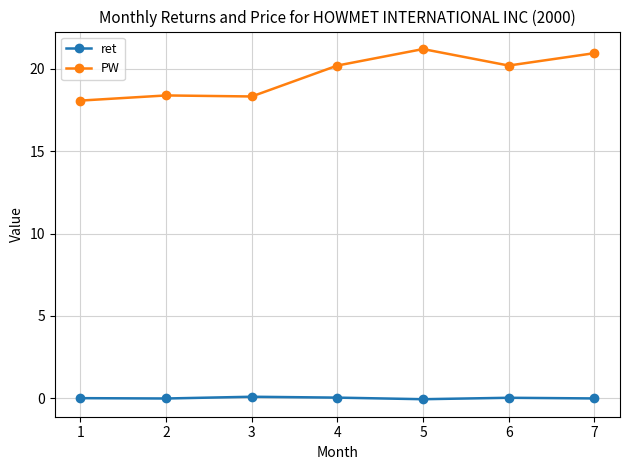

Is the value of ret at 1 greater than the value of PW at 4?

No